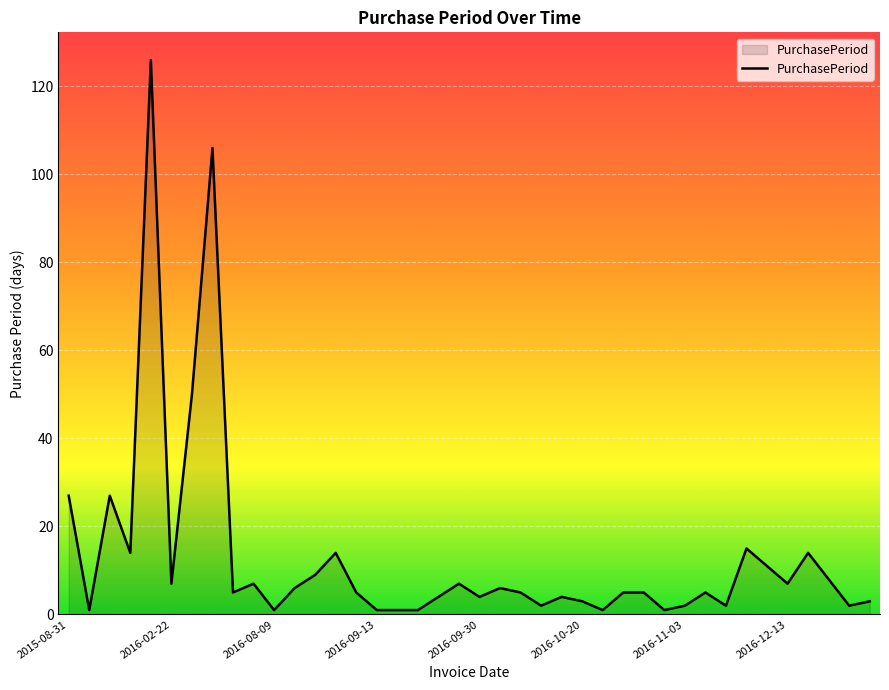

What is the difference between the maximum and minimum values?

125